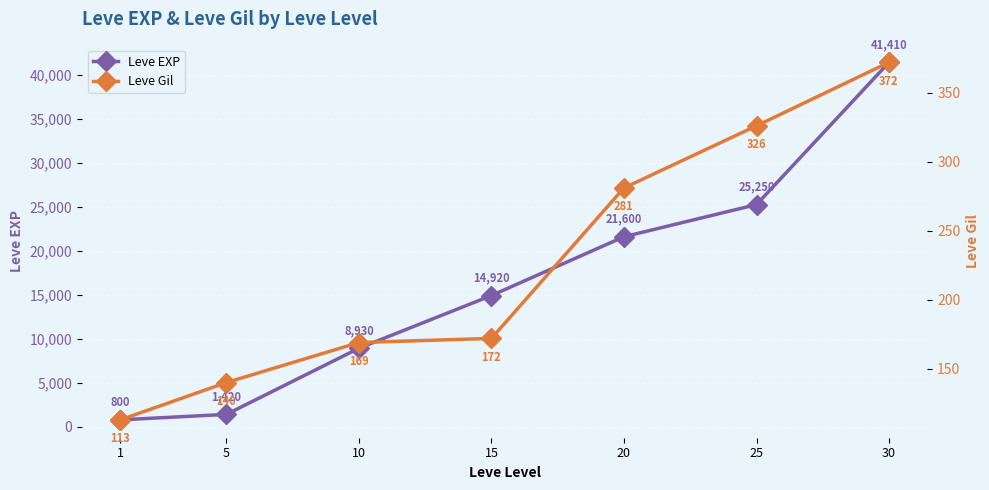

Count the Leve Gil values in the range 140 to 326.

5